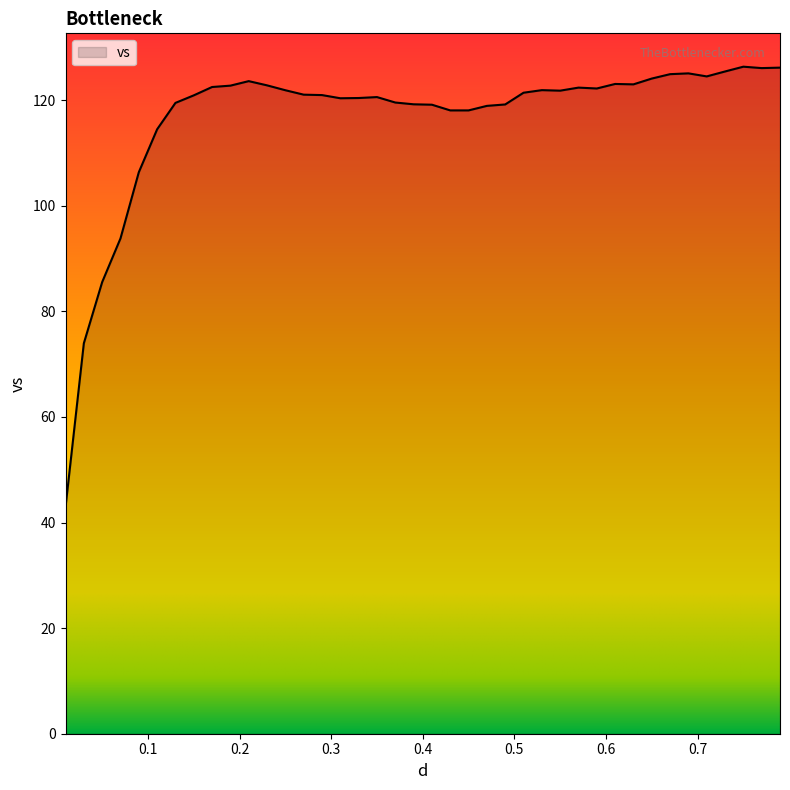

What is the minimum value shown in the chart?

42.9